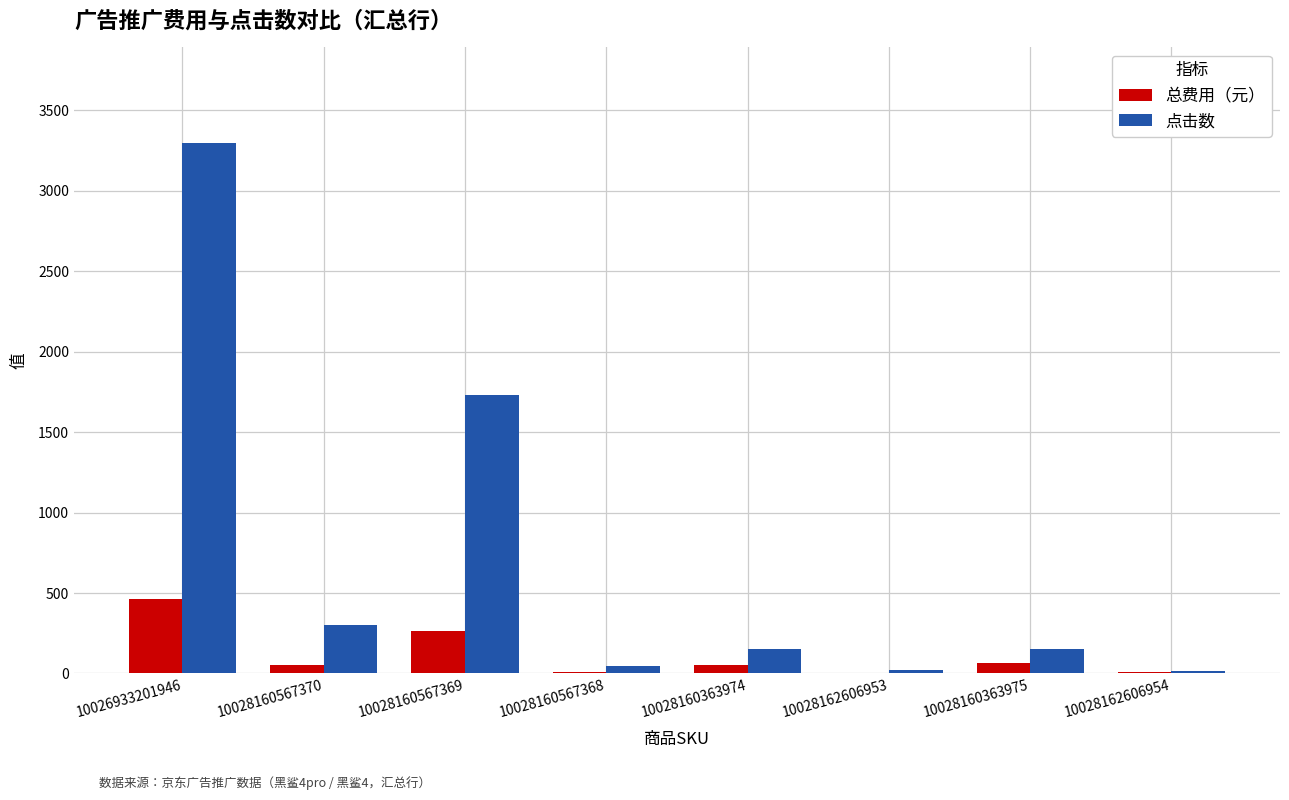

Which series changed the most between 10028160567369 and 10028162606954?

点击数